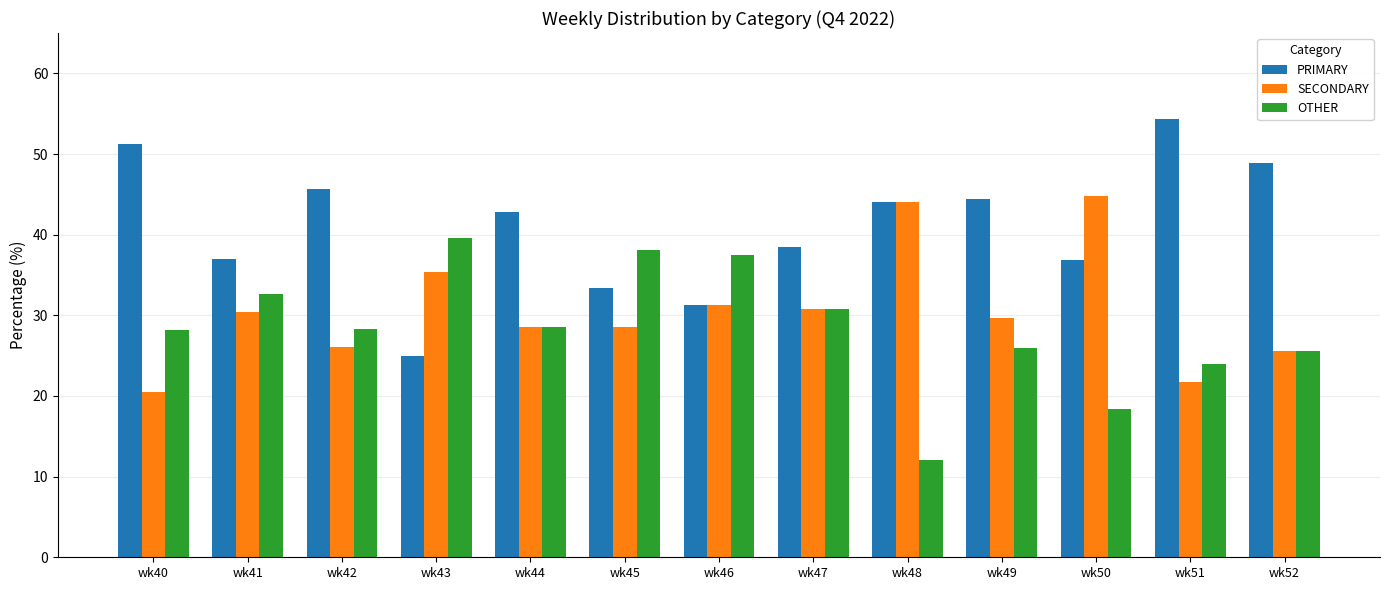

The value of PRIMARY at wk46 is 7.9. True or false?

False